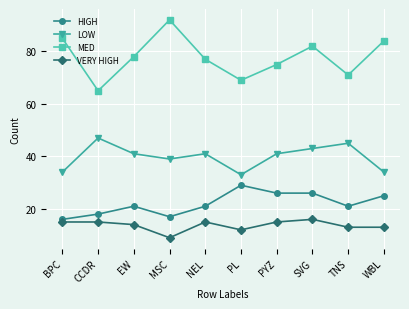

Rank the series at WBL from highest to lowest value.

MED, LOW, HIGH, VERY HIGH